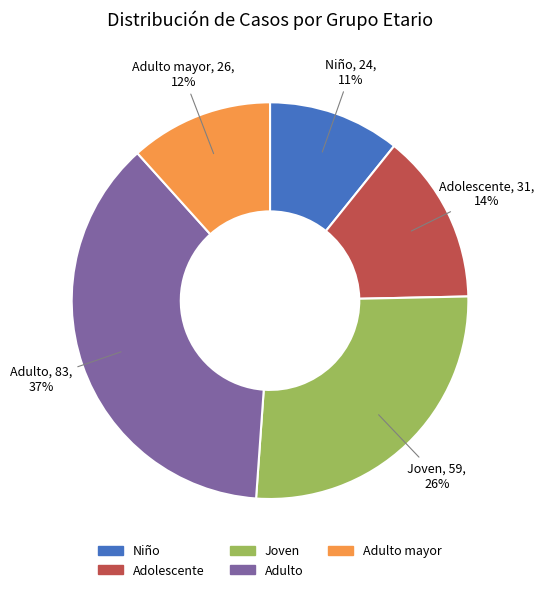

Is the sum of Adulto mayor and Niño greater than half?

No